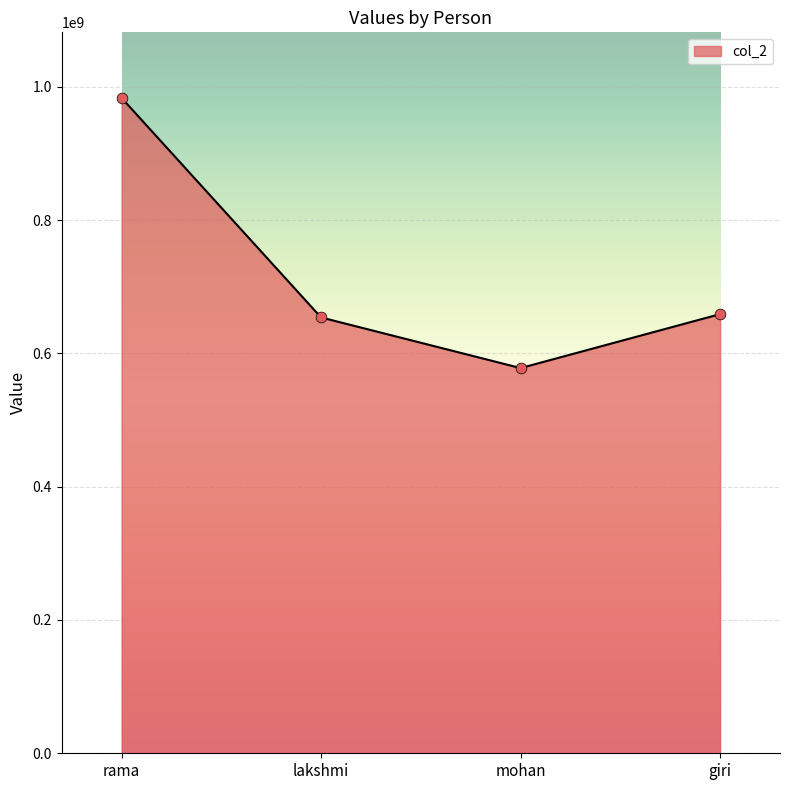

Approximately how many times larger is the value at mohan compared to lakshmi?

0.9